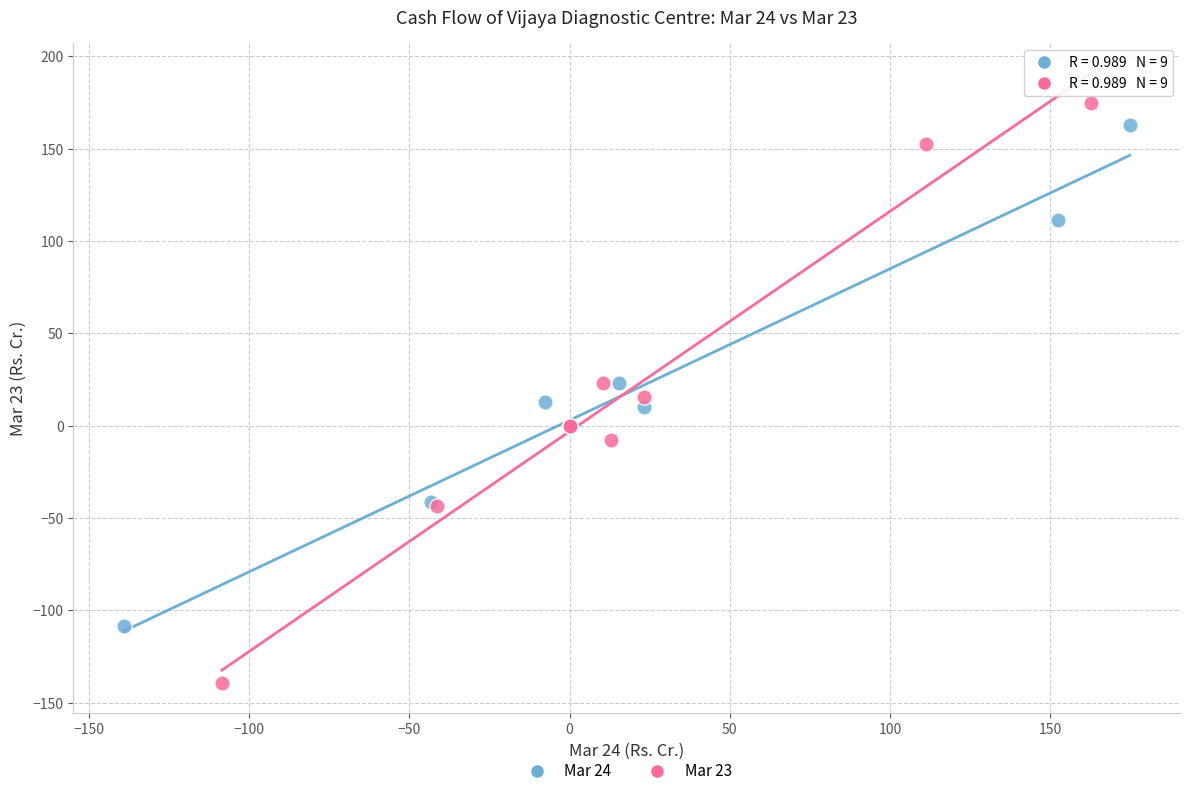

Which series reaches the minimum Y coordinate?

Mar 23